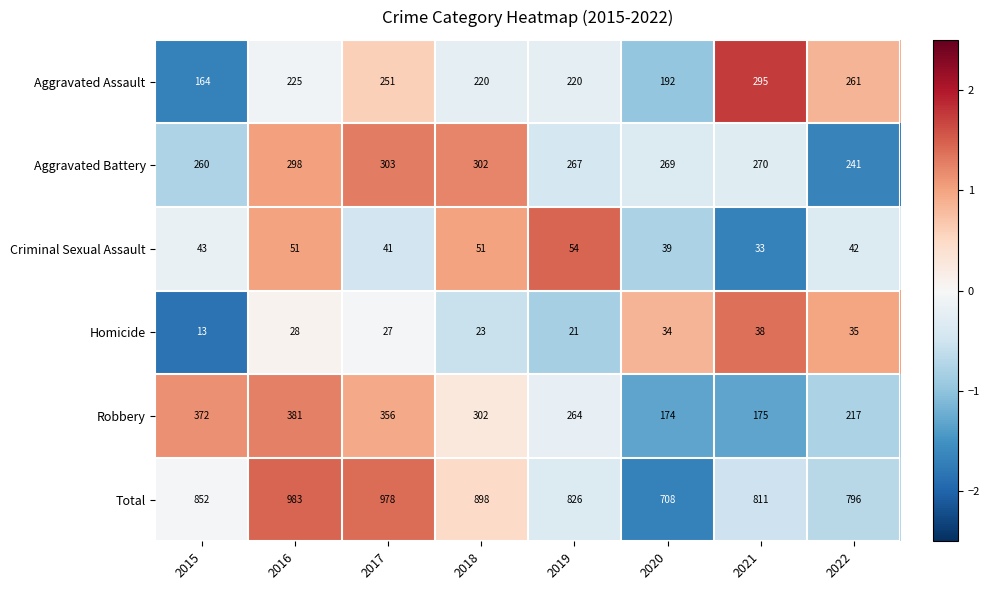

At which label is Total closest to 845?

2015